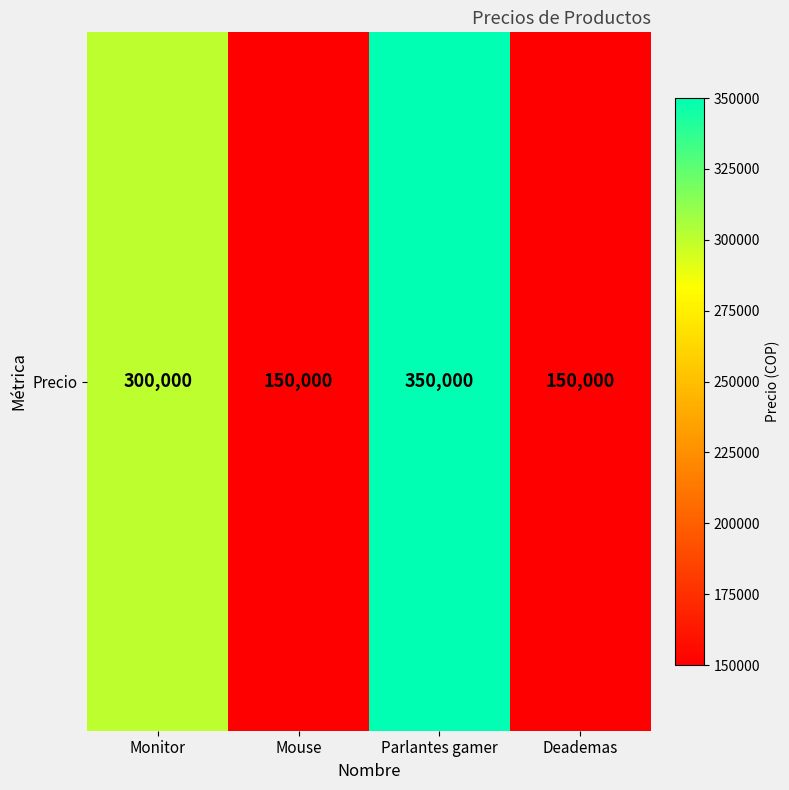

Where is the data nearest to the value 250000?

Monitor